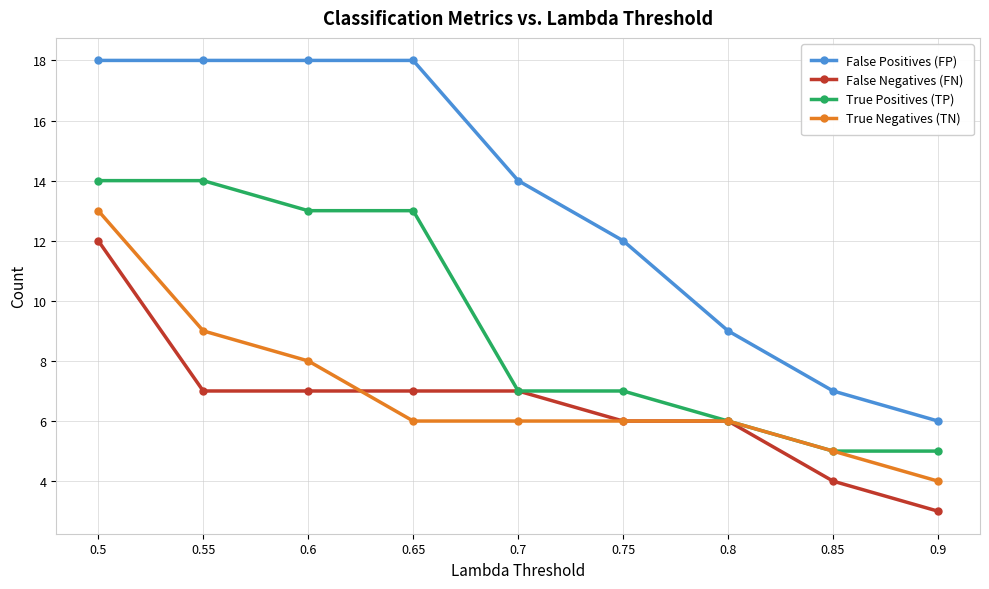

What is the label of the 7th point from the right?

0.6